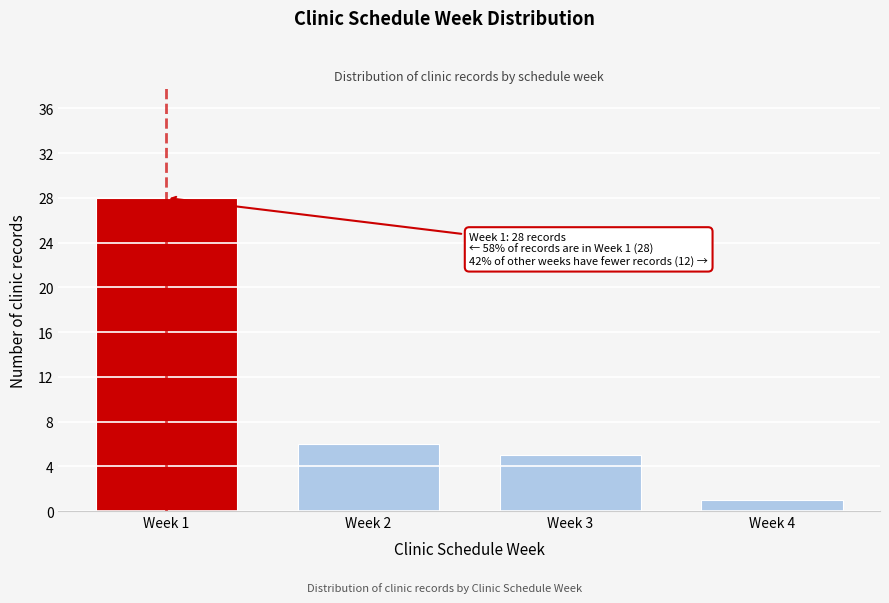

Reading right to left, extract all data points from this chart.

Week 4=1	Week 3=5	Week 2=6	Week 1=28